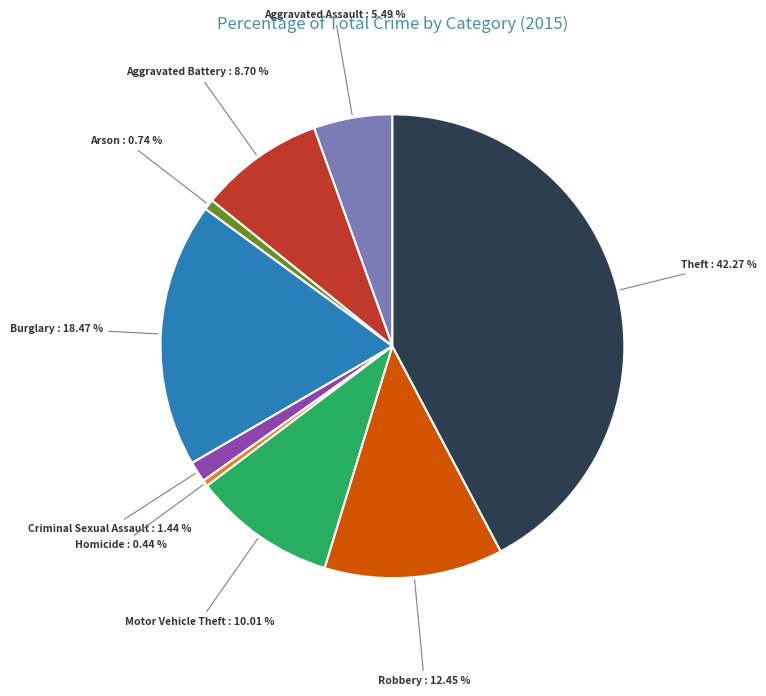

Is there a majority slice in this chart?

No